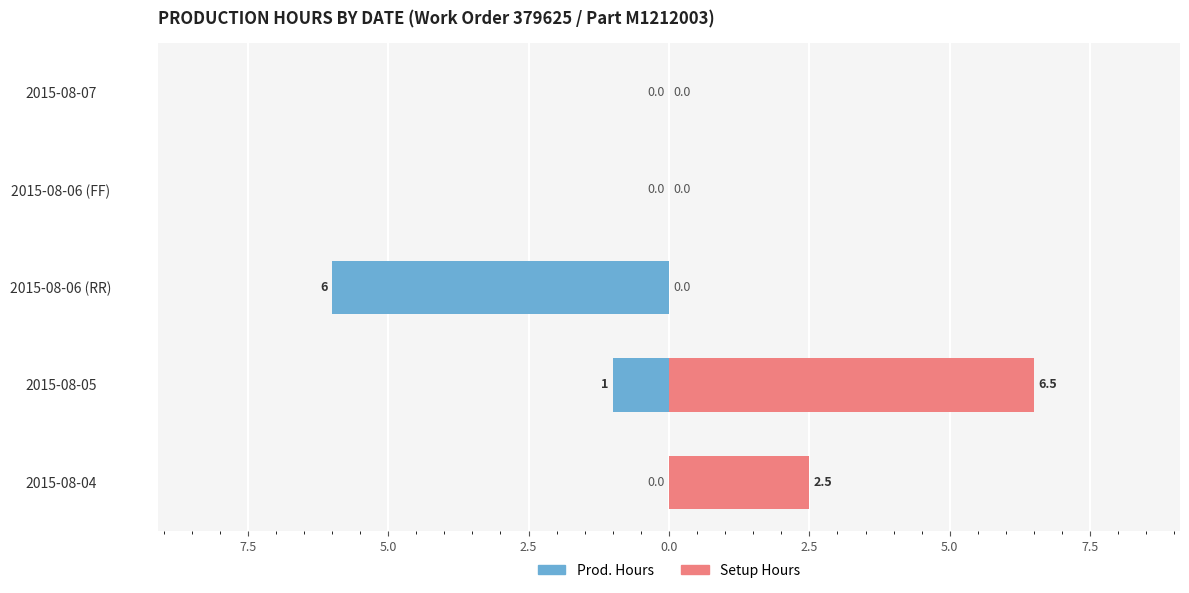

Which has a higher value, 2015-08-05 or 2015-08-04?

2015-08-04